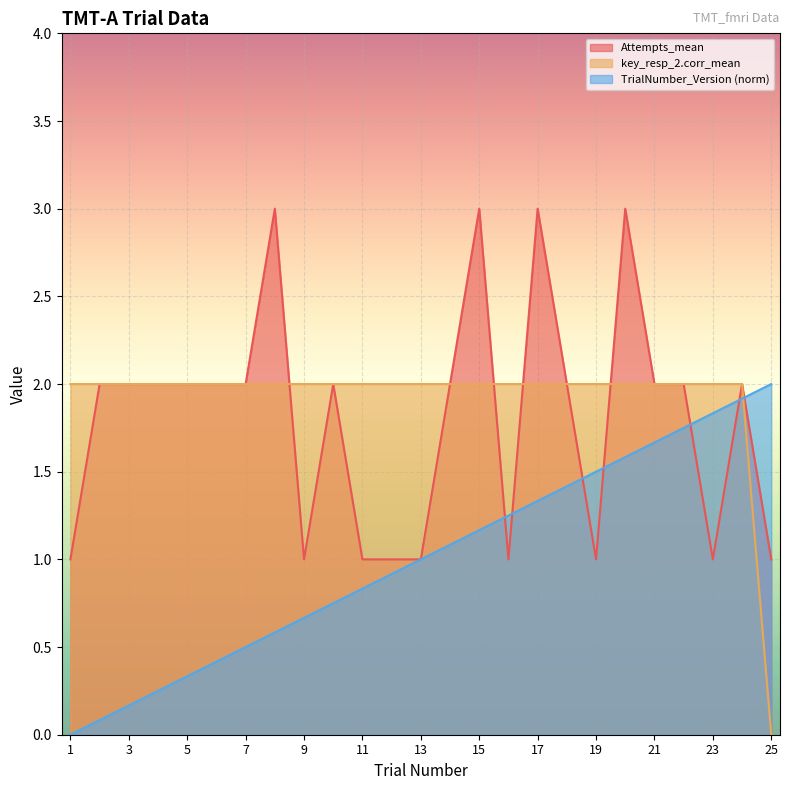

What is the value of the Attempts_mean point at the 5th from the left?

2.0